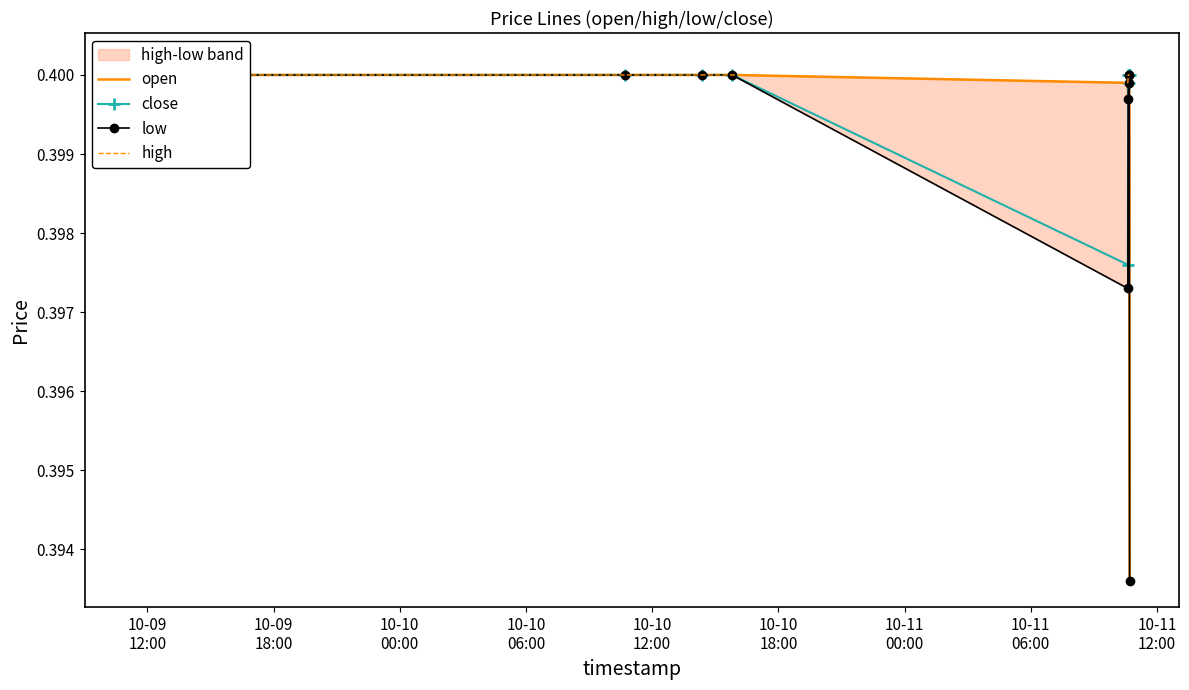

Which series has the largest total across all categories?

high